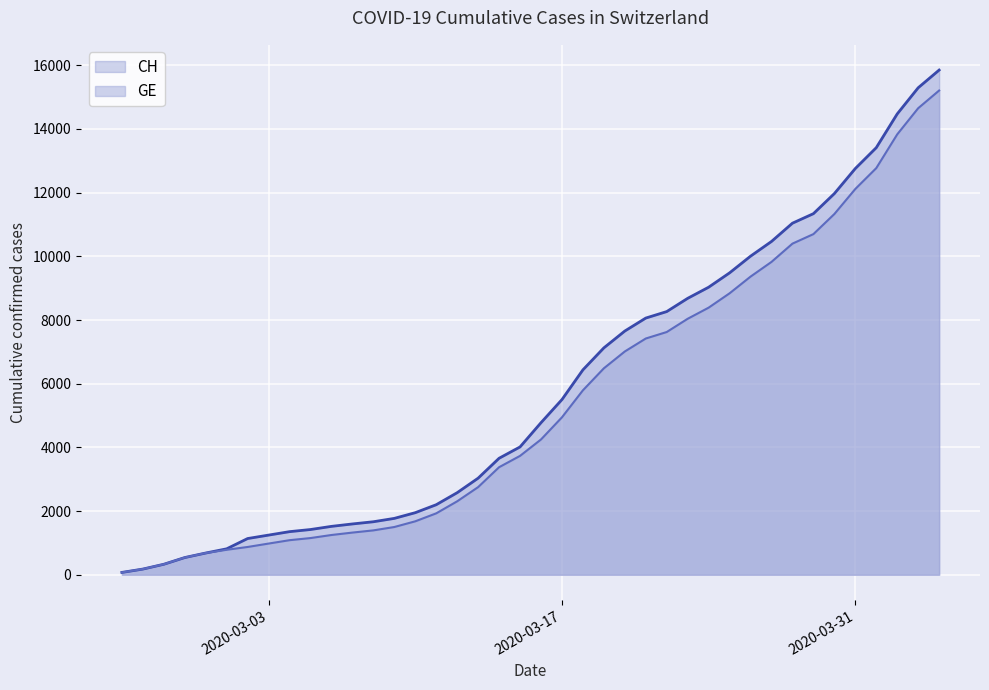

What are all the series names shown in the legend?

CH, GE